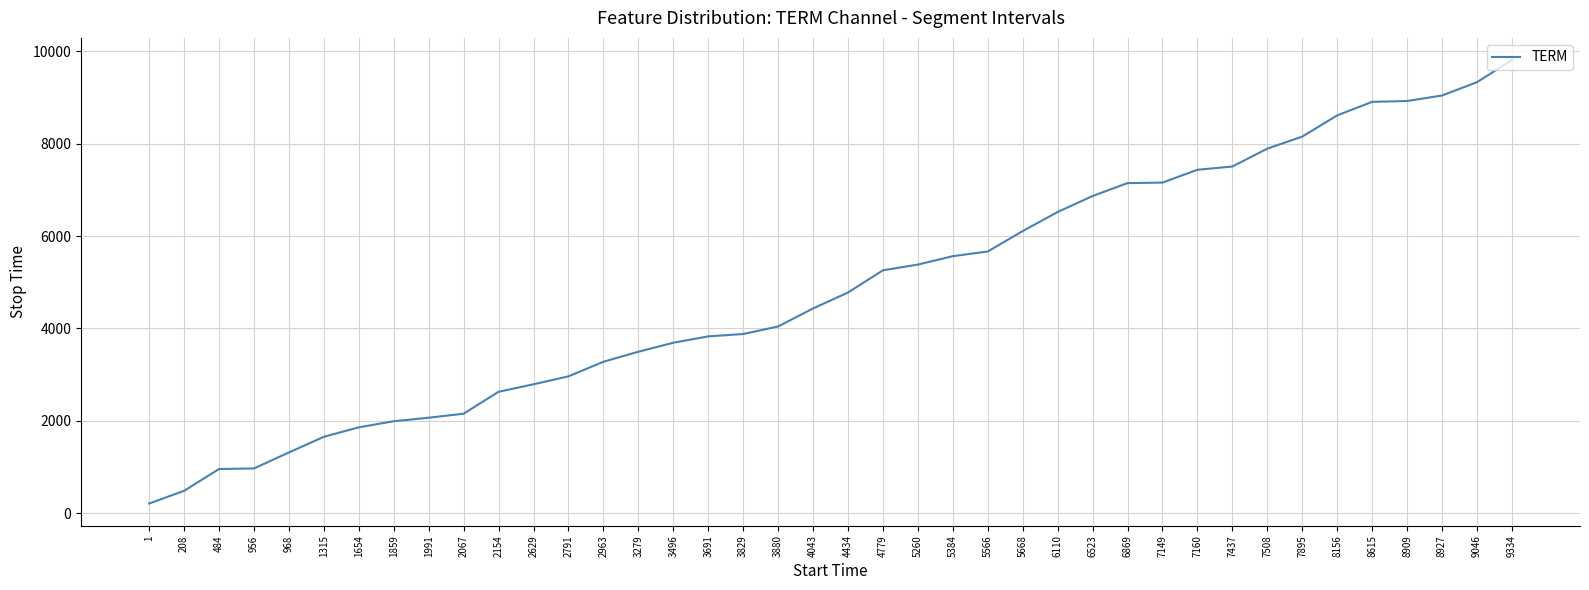

What is the average value?

4869